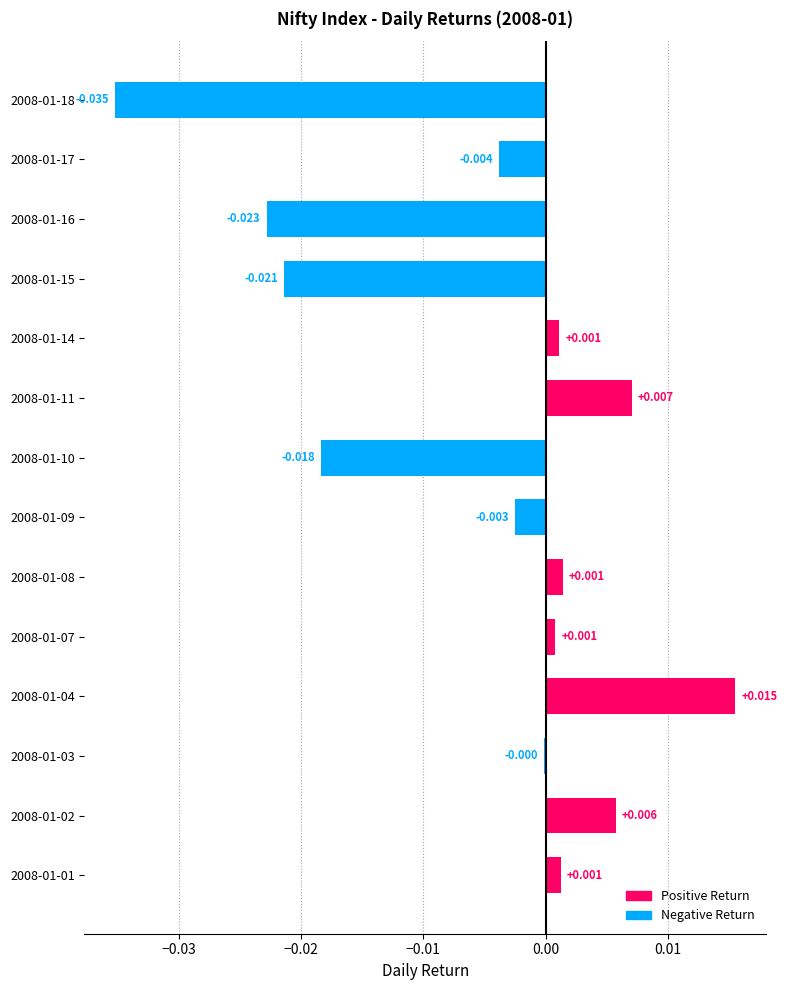

How many values are above zero?

7